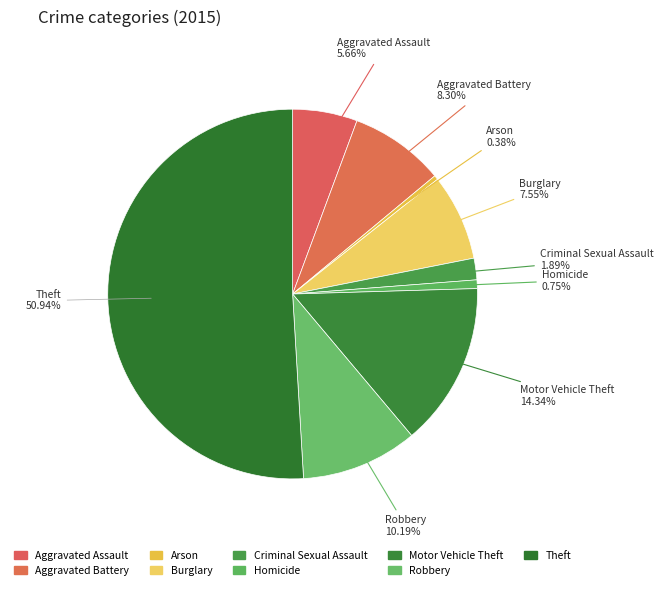

To the nearest percent, what is the average slice percentage?

11%